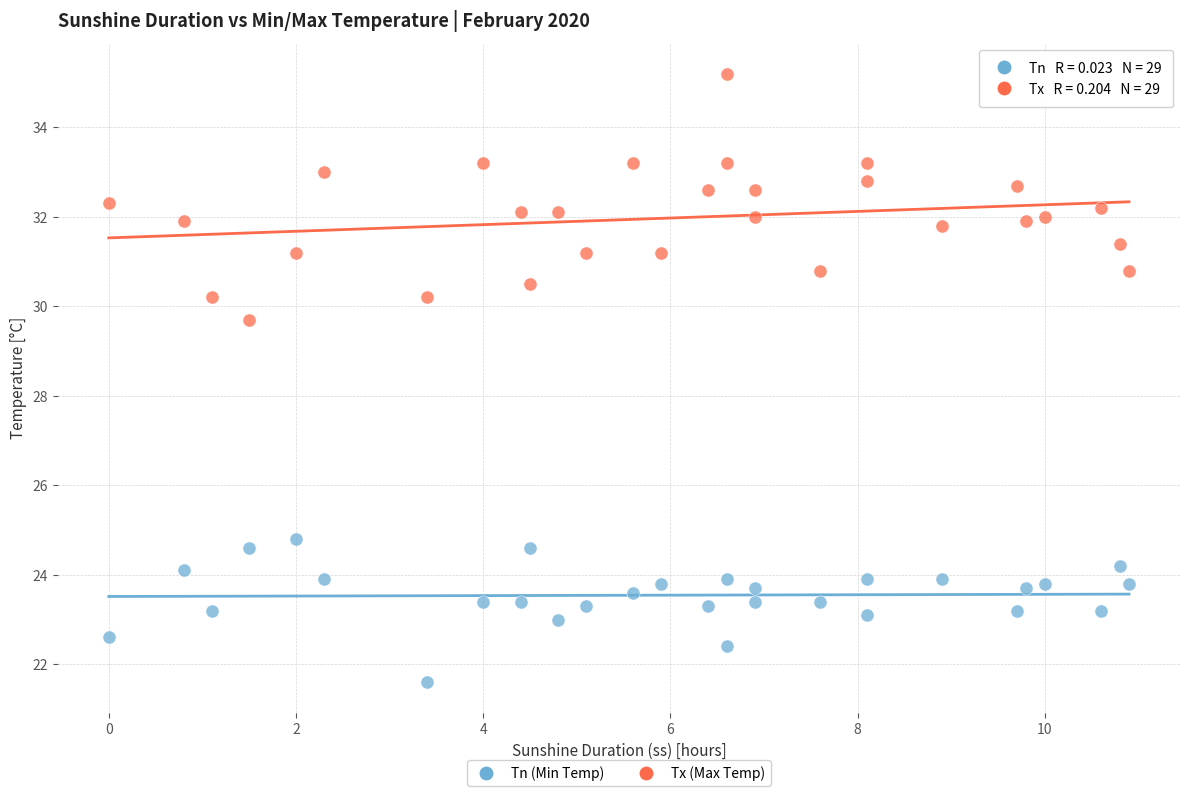

Which series contains the lowest Y value?

Tn (Min Temp)